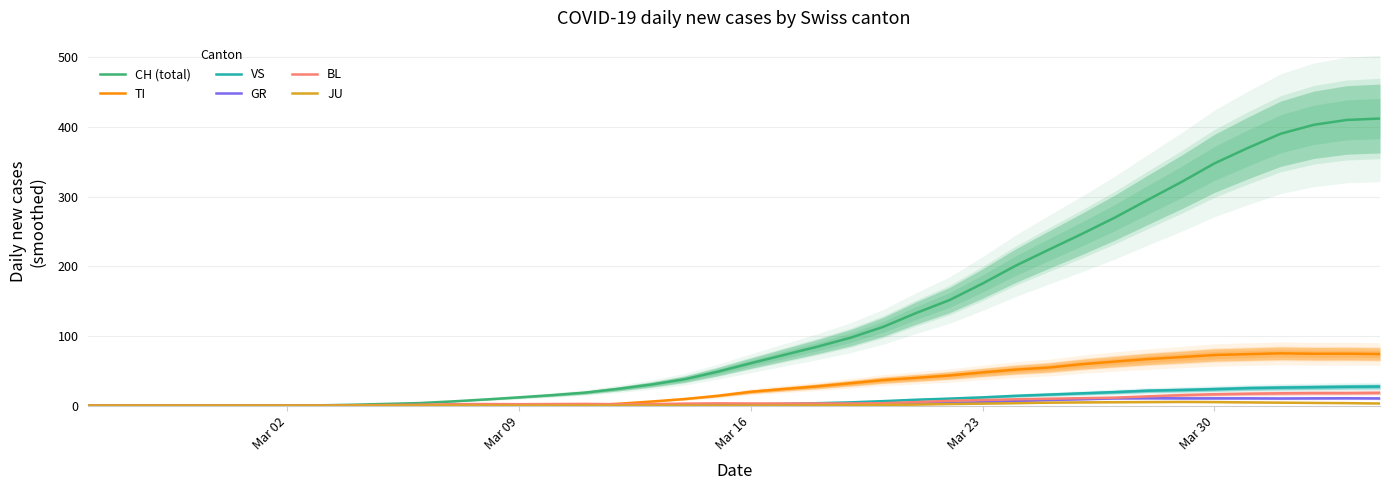

Reading left to right, transcribe all the data shown in this chart.

CH (total): 0.0	0.0	0.0	0.0	0.0	0.0	0.2	0.4	1.2	2.4	3.6	6.0	8.8	11.8	15.0	18.6	24.0	30.2	37.8	48.6	60.8	72.6	84.4	97.2	113.0	133.0	151.4	175.2	200.8	223.8	246.4	270.0	295.6	320.8	347.6	369.6	390.2	403.0	410.0	412.0
TI: 0.0	0.0	0.0	0.0	0.0	0.0	0.0	0.0	0.0	0.0	0.0	0.0	0.0	0.0	0.0	0.0	2.6	5.8	9.4	14.0	19.8	23.8	27.6	32.0	36.6	39.8	43.2	47.6	51.6	54.6	59.4	63.2	66.8	69.6	72.6	73.8	75.0	74.4	74.5	74.0
VS: 0.0	0.0	0.0	0.0	0.0	0.0	0.0	0.0	0.0	0.0	0.2	0.4	0.6	0.8	1.0	1.0	1.0	1.0	1.2	1.4	1.6	2.4	3.4	4.6	6.4	8.4	10.0	11.8	14.0	15.8	17.6	19.4	21.4	22.4	23.6	25.0	25.8	26.4	27.0	27.3
GR: 0.0	0.0	0.0	0.0	0.0	0.0	0.0	0.0	0.0	0.0	0.0	0.0	0.0	0.0	0.0	0.0	0.2	0.2	0.4	0.6	1.0	1.2	1.8	2.2	2.6	3.2	3.8	4.8	6.4	8.0	9.2	10.4	10.6	10.4	10.4	10.4	10.2	10.4	10.5	10.3
BL: 0.0	0.0	0.0	0.0	0.0	0.0	0.0	0.0	0.4	0.8	1.2	2.0	2.2	2.0	2.2	2.4	2.0	2.2	2.8	3.2	3.0	3.0	3.0	3.0	3.4	5.0	6.8	8.0	9.0	9.8	10.6	11.4	13.2	15.0	16.2	17.0	17.6	18.0	18.0	18.3
JU: 0.0	0.0	0.0	0.0	0.0	0.0	0.0	0.0	0.0	0.0	0.0	0.0	0.0	0.0	0.0	0.0	0.0	0.0	0.0	0.0	0.0	0.0	0.2	0.4	0.8	1.4	2.2	2.8	3.4	4.2	4.6	4.8	5.0	5.2	5.0	4.6	4.2	3.8	3.5	3.0